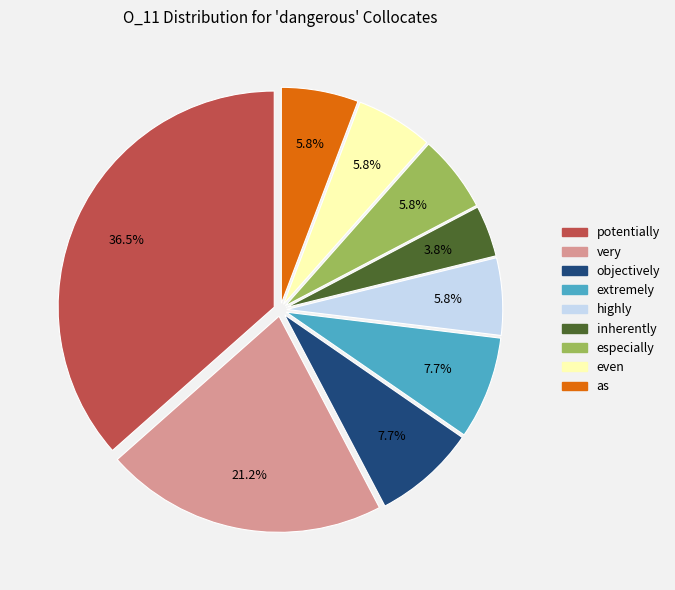

To the nearest percent, what is the average slice percentage?

11%